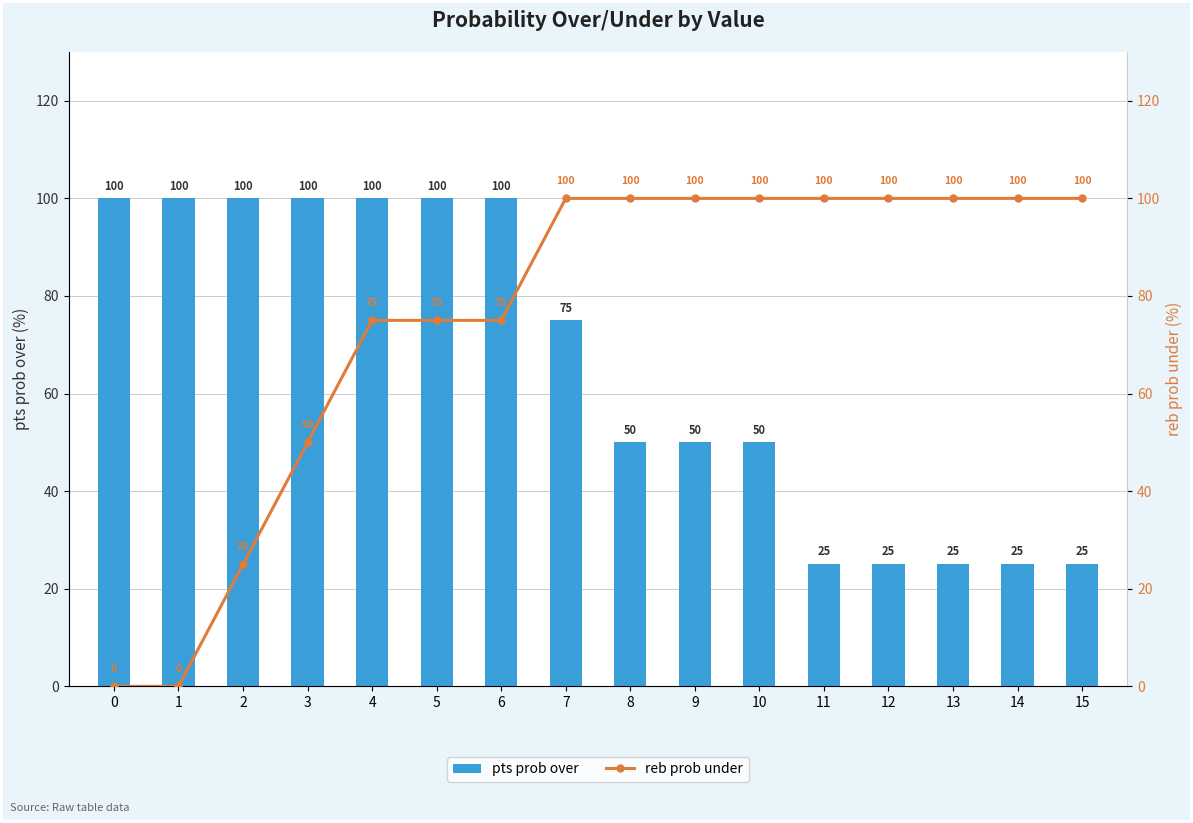

Rank the categories by reb prob under value from lowest to highest.

0, 1, 2, 3, 4, 5, 6, 7, 8, 9, 10, 11, 12, 13, 14, 15